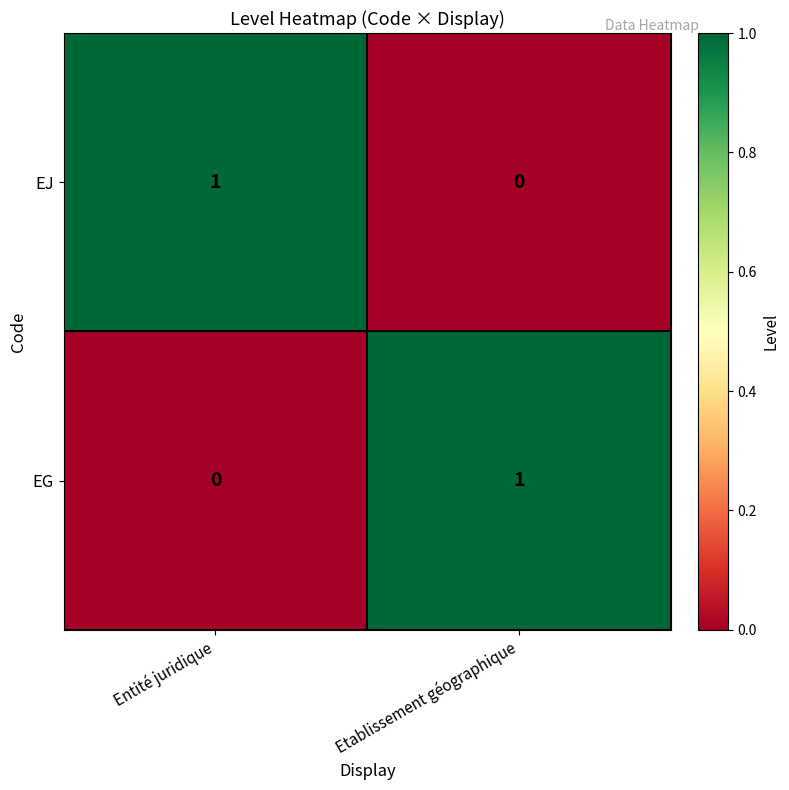

Rank the categories by EG value from highest to lowest.

Etablissement géographique, Entité juridique